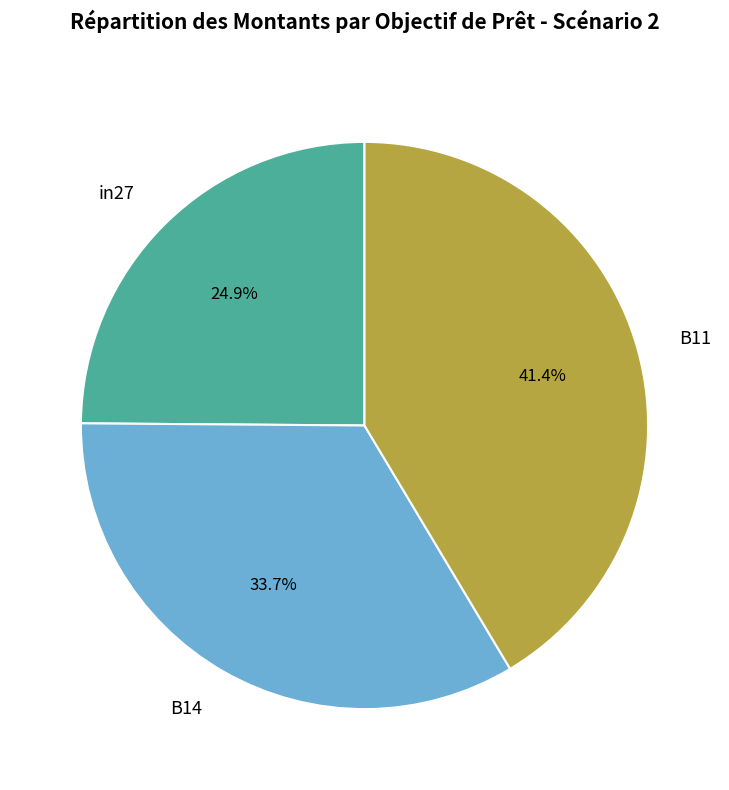

The B14 slice represents 34% of the pie. True or false?

True